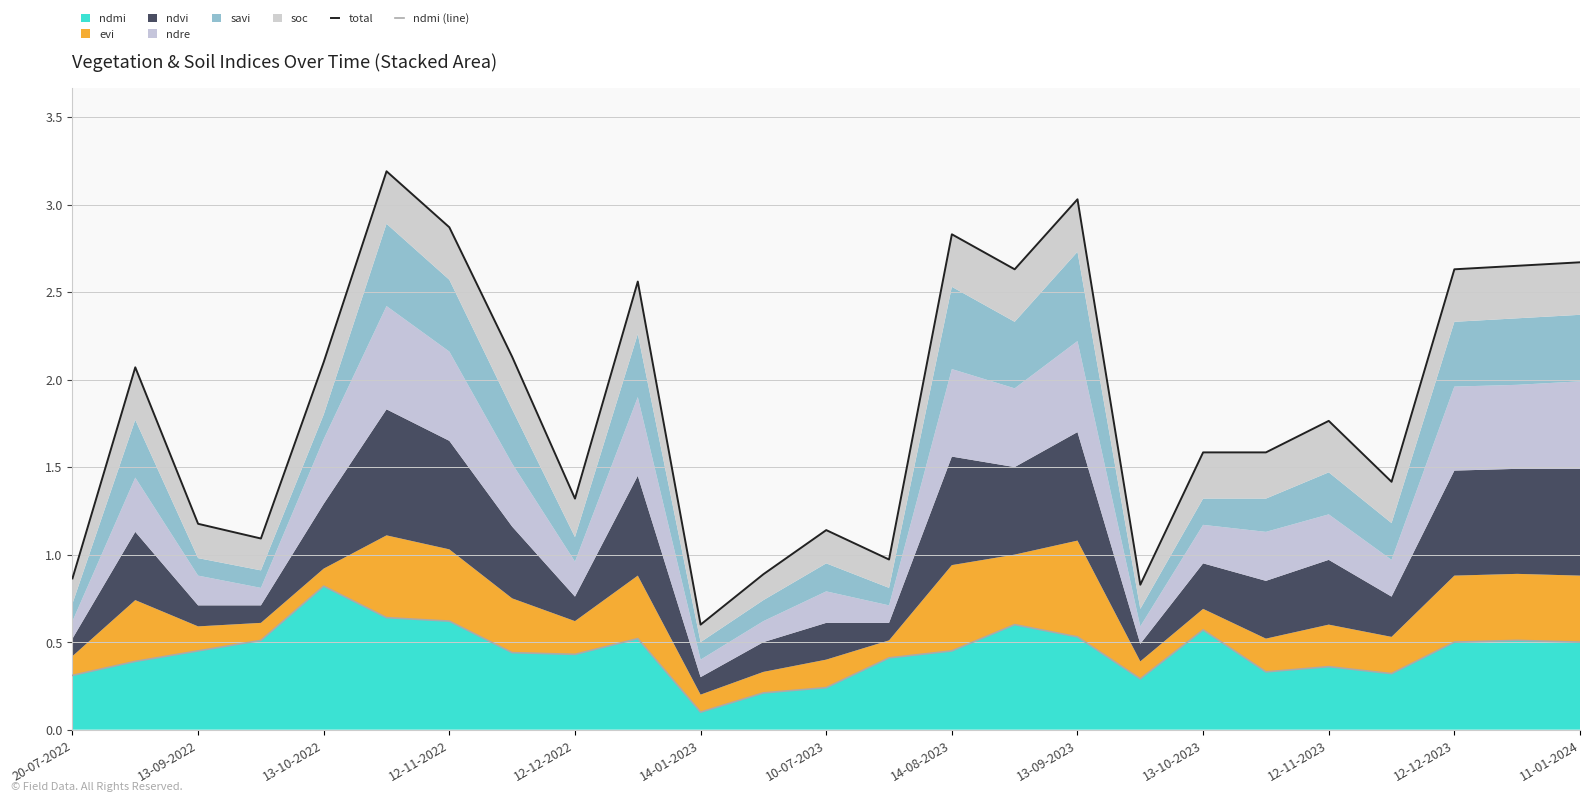

Where is ndmi nearest to the value 0?

14-01-2023